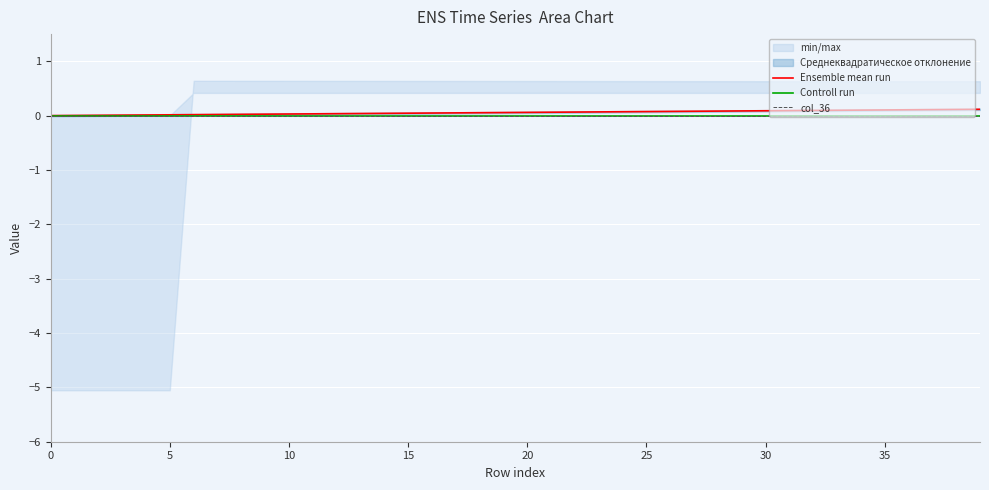

At how many categories does at least one series exceed 0?

39